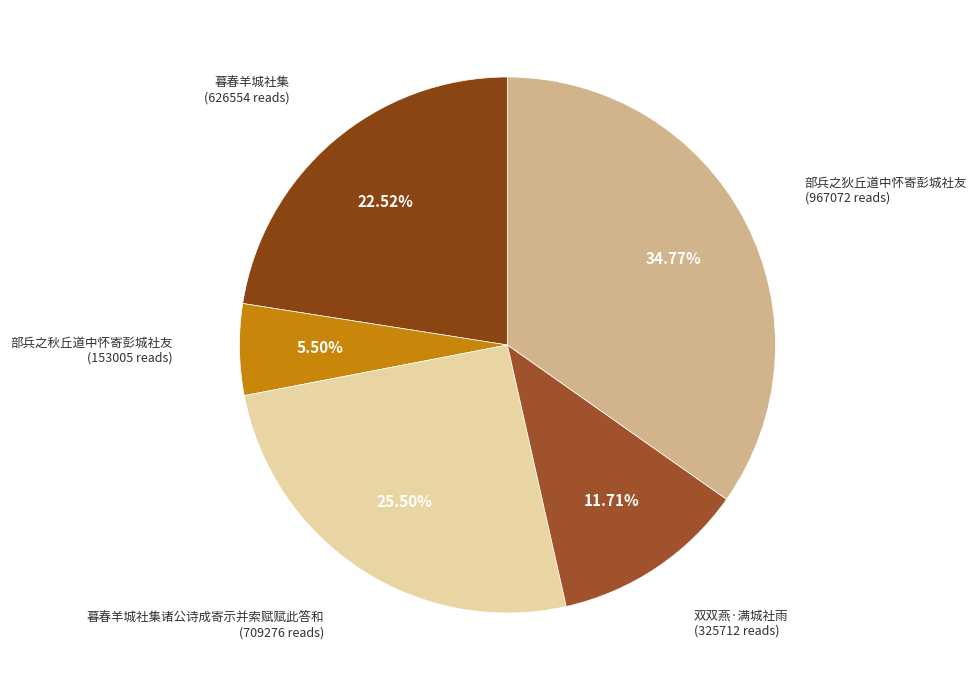

How many segments does this pie chart have?

5